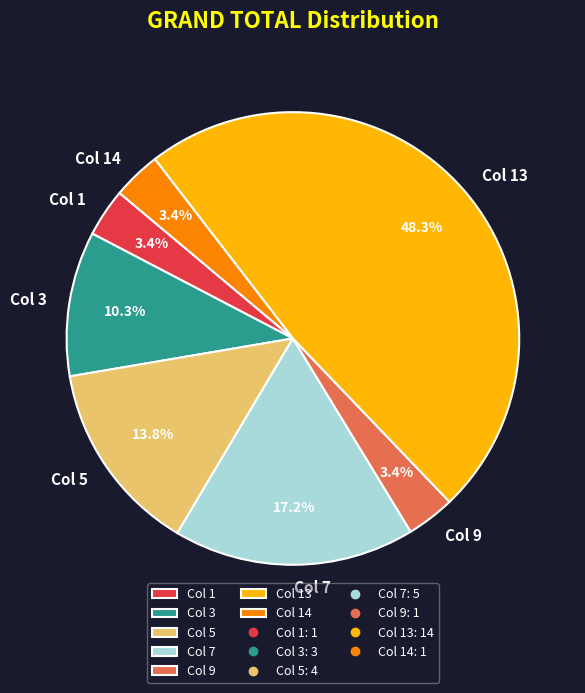

Do Col 3 and Col 14 together represent more than half of the pie?

No